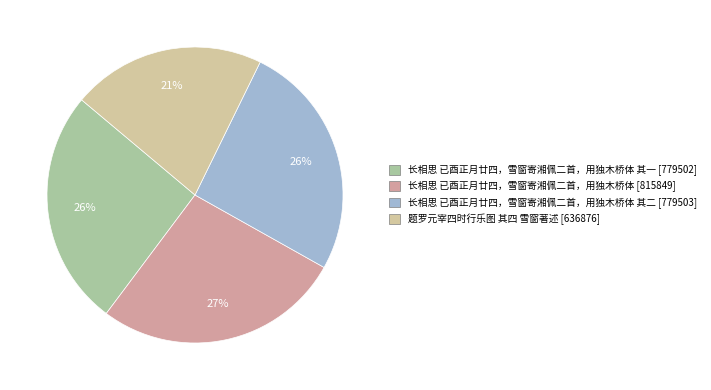

Count the number of slices in the pie.

4